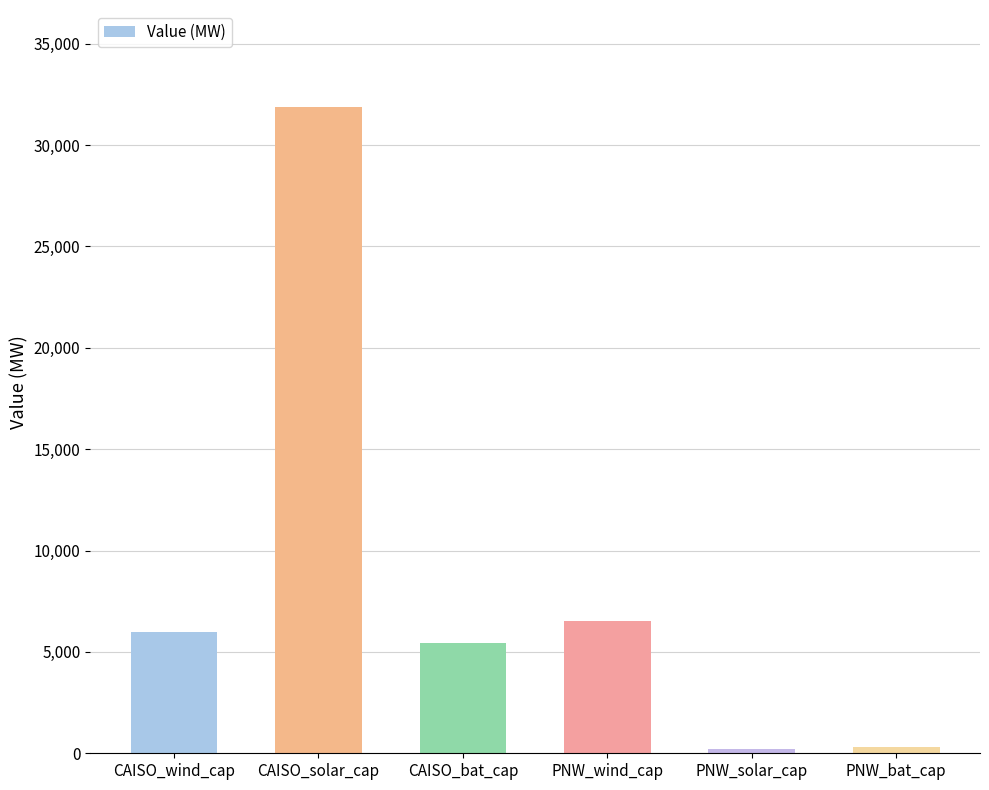

What is the difference between the values at CAISO_solar_cap and PNW_solar_cap?

31666.7